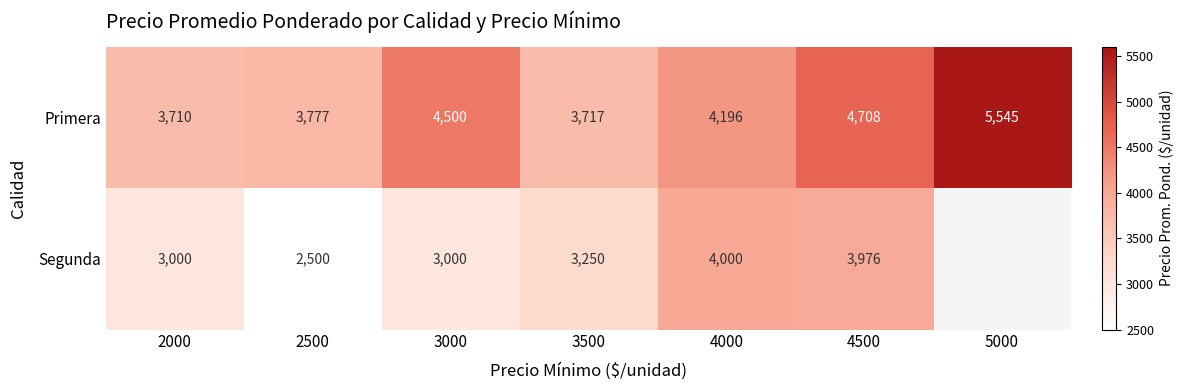

What is the sum of all Primera values?

30153